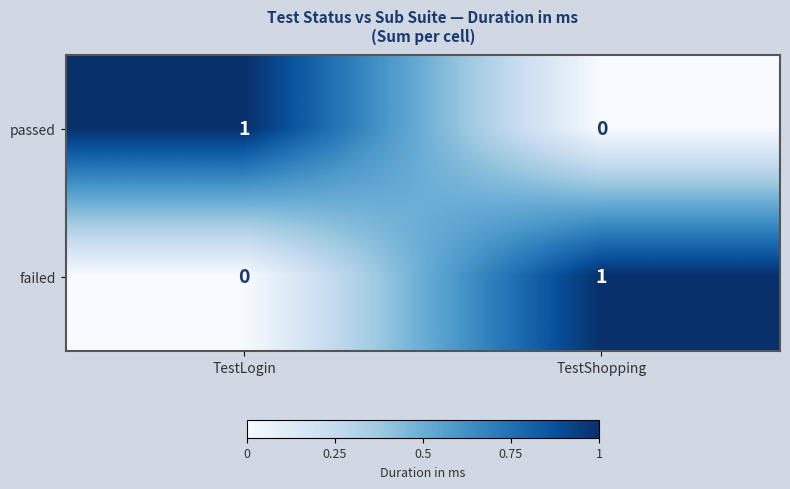

Count the number of categories in the chart.

2